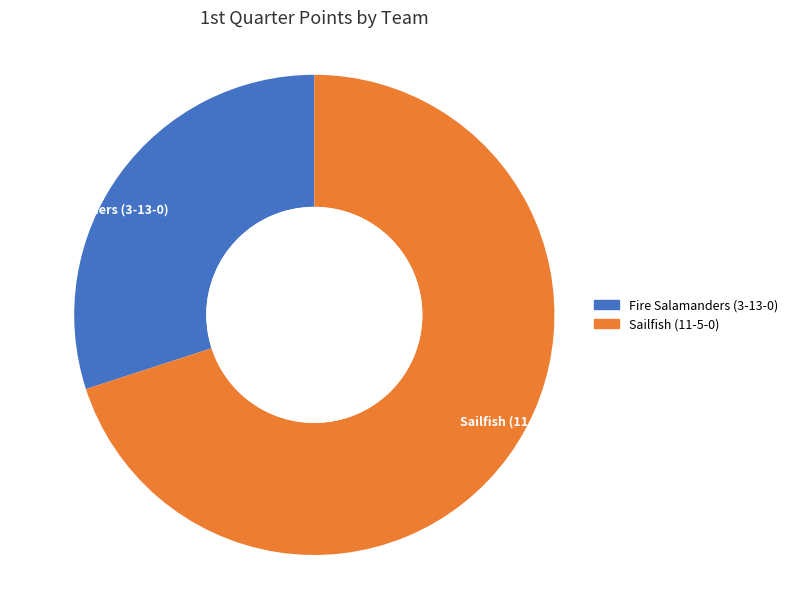

Which category accounts for the majority?

Sailfish (11-5-0)